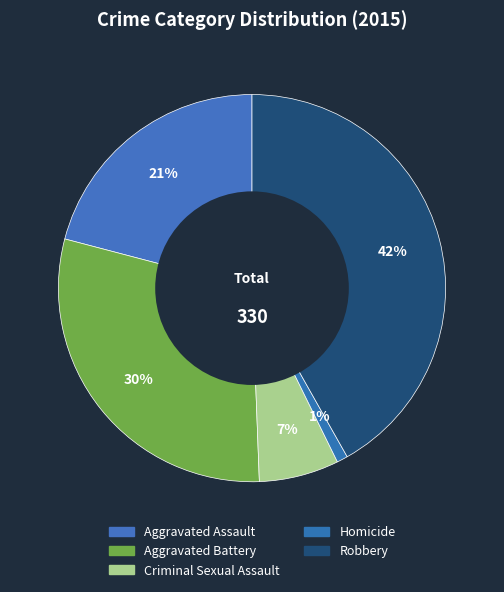

How many segments does this pie chart have?

5